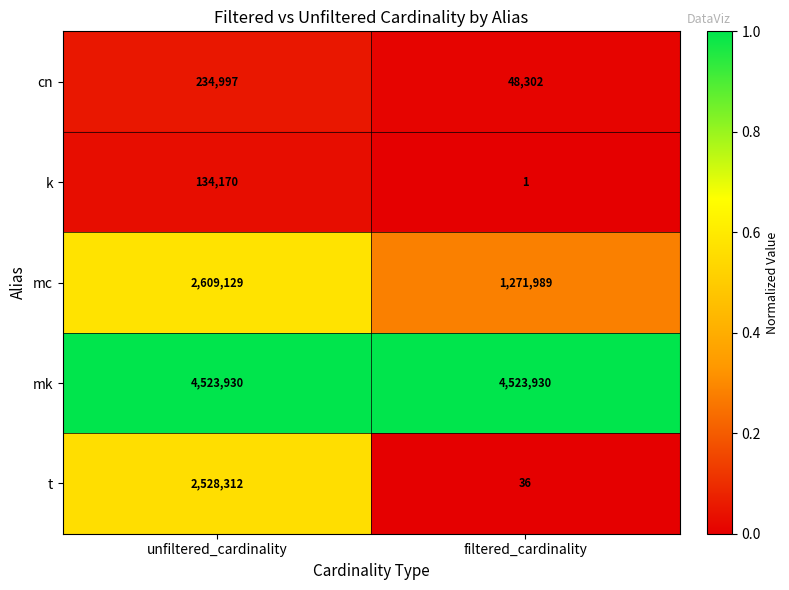

Is it true that cn equals 152885 at unfiltered_cardinality?

False